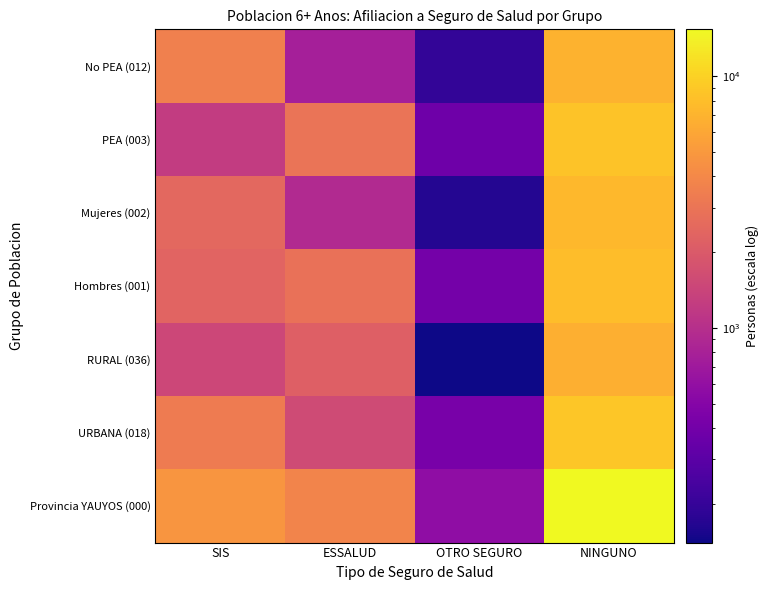

Rank the series at OTRO SEGURO from highest to lowest value.

Provincia YAUYOS (000), URBANA (018), Hombres (001), PEA (003), No PEA (012), Mujeres (002), RURAL (036)